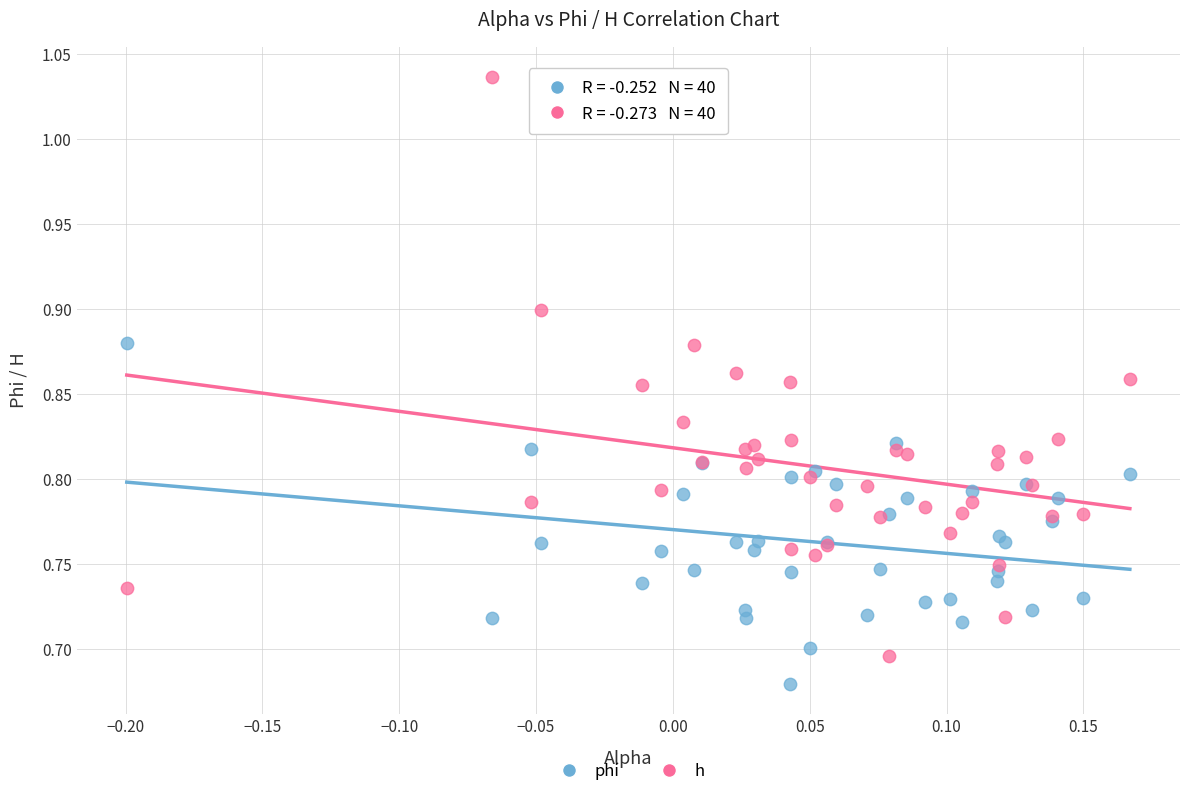

Which series has the widest spread of Y values?

h